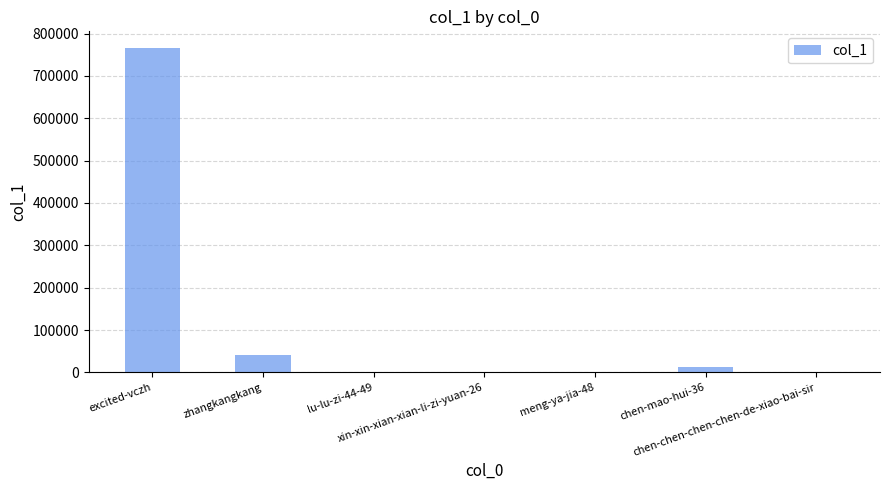

What is the change in value from xin-xin-xian-xian-li-zi-yuan-26 to meng-ya-jia-48?

+50